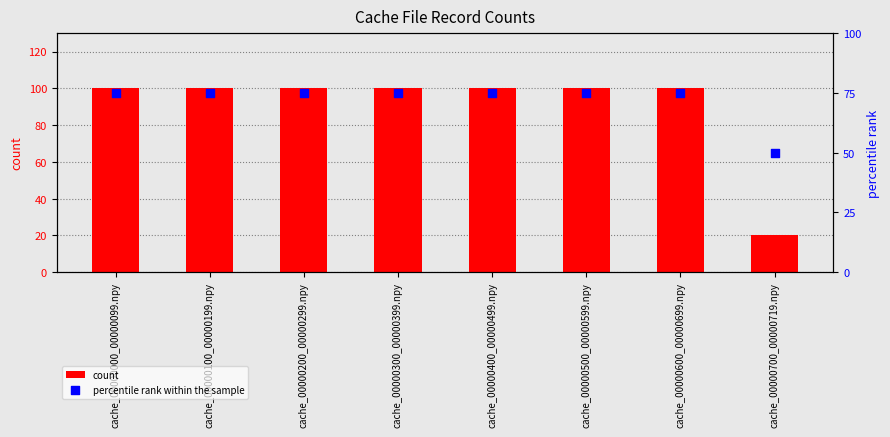

Which series contains the lowest Y value?

count